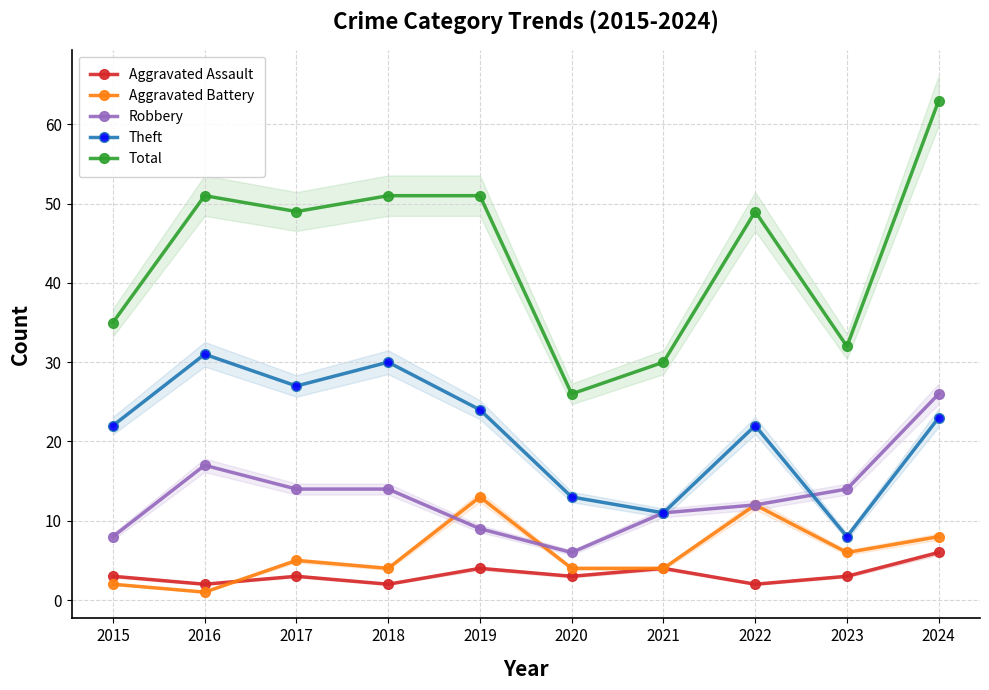

What is the lowest value of the Aggravated Battery series?

1